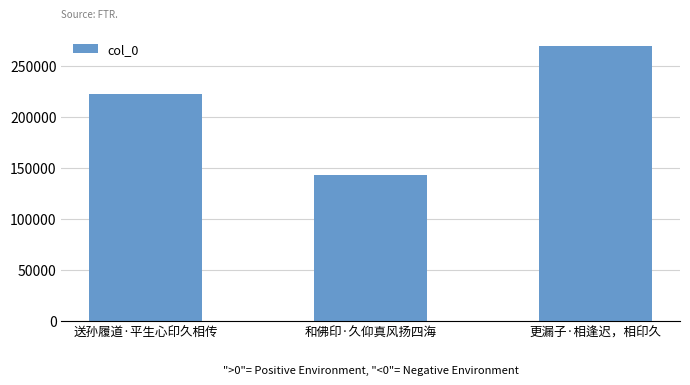

Reading left to right, extract all data points from this chart.

222017	143214	269918